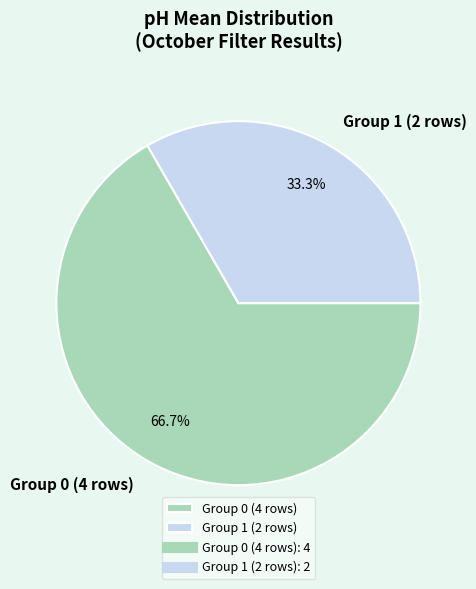

Rank the categories by value from lowest to highest.

Group 1 (2 rows), Group 0 (4 rows)